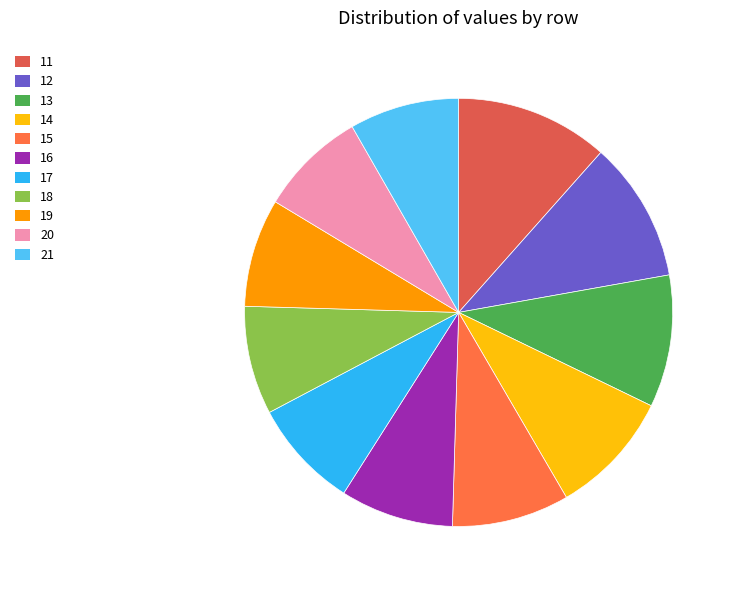

What portion of the pie excludes 18?

91.8%